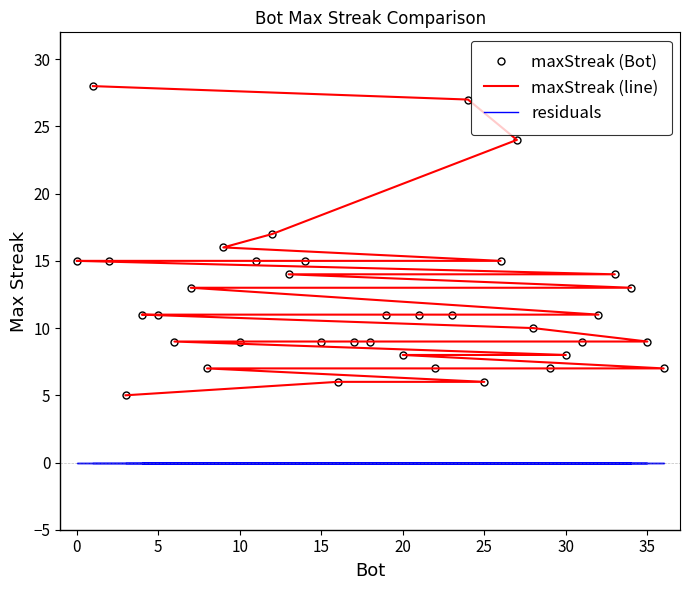

What is the difference between the second highest and second lowest values in the maxStreak (line) series?

21